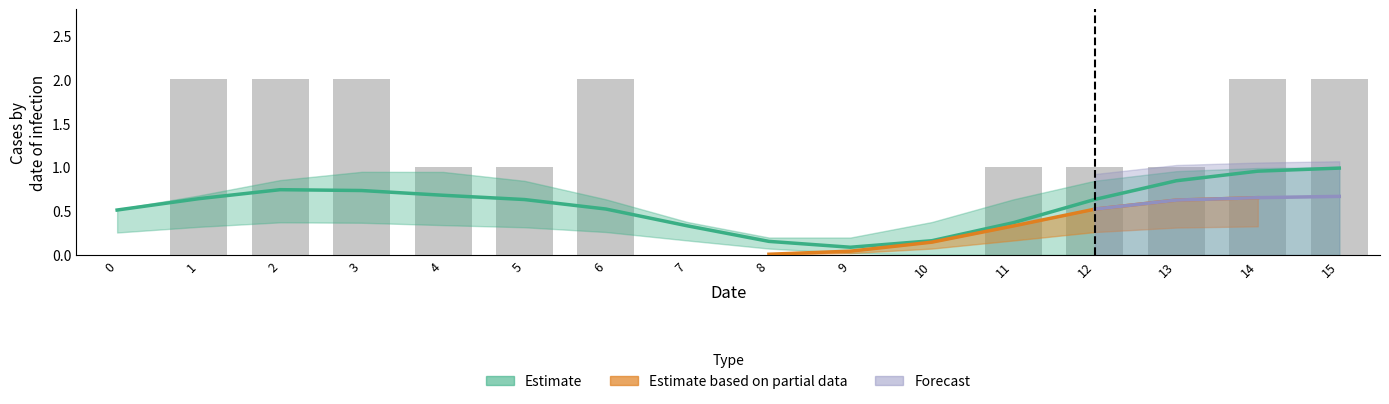

What is the difference between the col_1 values at 10 and 14?

1